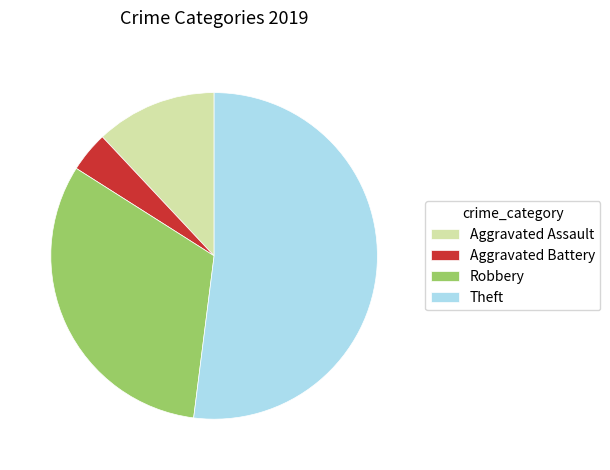

Does Theft represent more than half of the total?

Yes